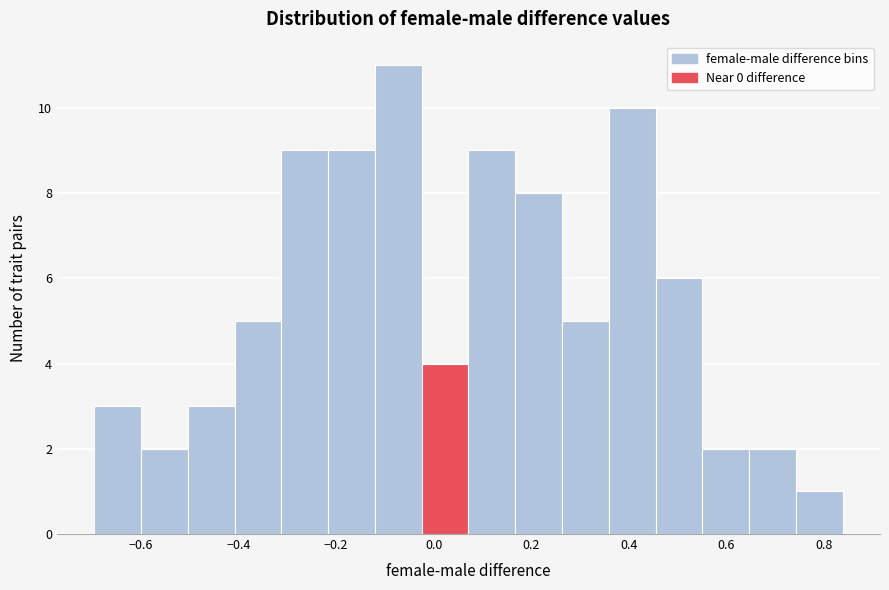

Reading left to right, list every bar in this chart as the range it spans on the x-axis followed by its height. Neither the bar edges nor the heights are printed on the chart, so give them approximately, as read against the axes.

-0.70 to -0.60: 3
-0.60 to -0.50: 2
-0.50 to -0.40: 3
-0.40 to -0.32: 5
-0.32 to -0.22: 9
-0.22 to -0.12: 9
-0.12 to -0.02: 11
-0.02 to 0.08: 4
0.08 to 0.16: 9
0.16 to 0.26: 8
0.26 to 0.36: 5
0.36 to 0.46: 10
0.46 to 0.56: 6
0.56 to 0.64: 2
0.64 to 0.74: 2
0.74 to 0.84: 1